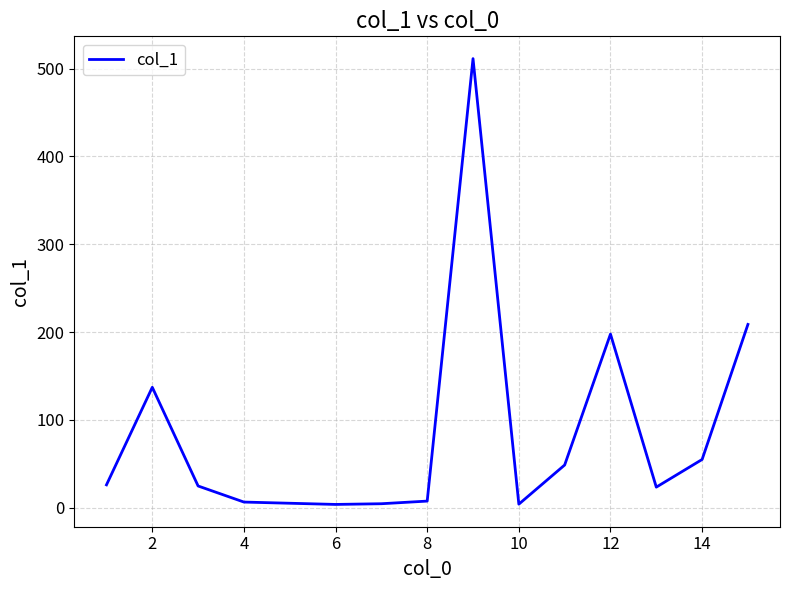

Does the chart display data point markers on the line(s)?

No